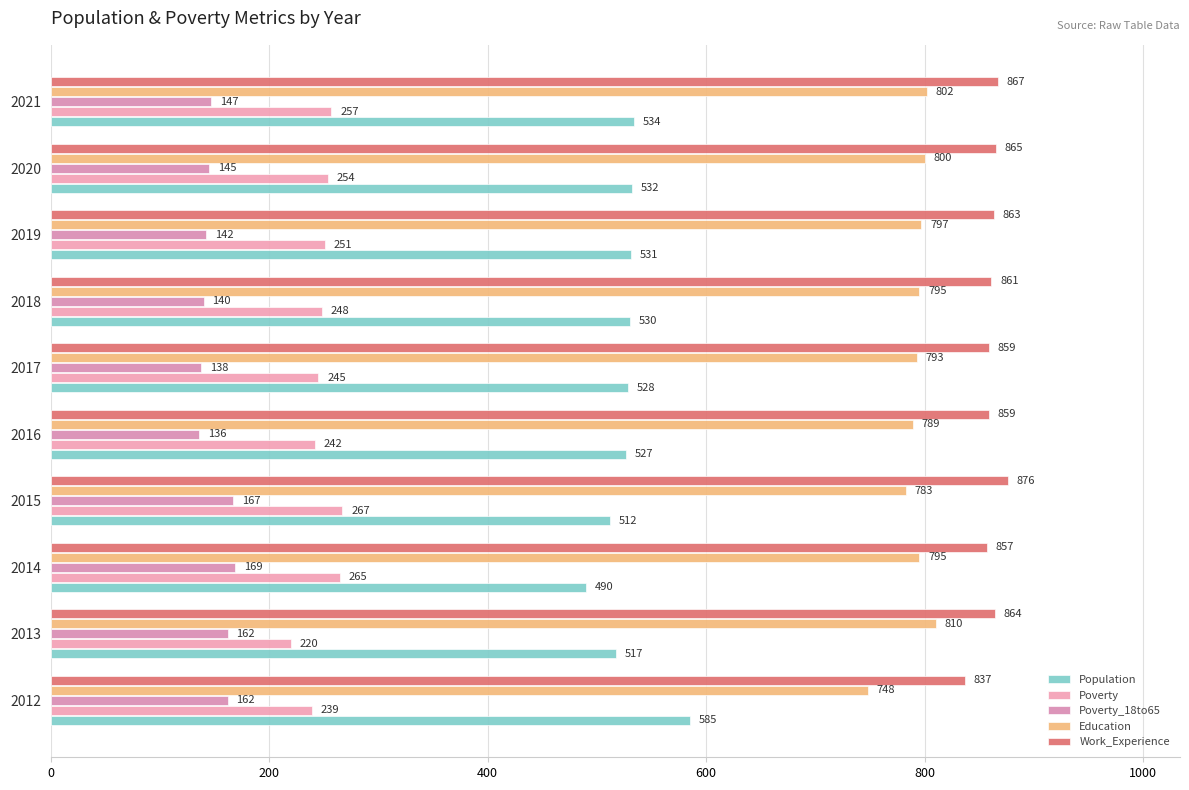

At which label is Work_Experience closest to 856?

2014